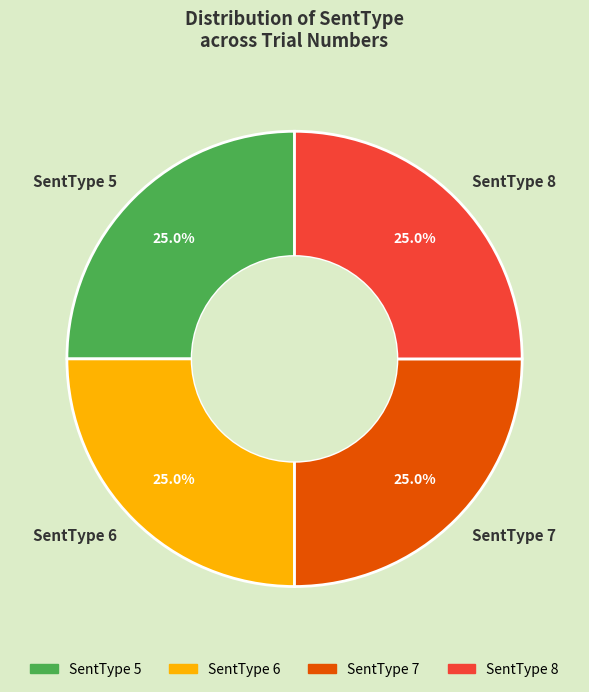

Is there any slice that represents more than half of the pie?

No